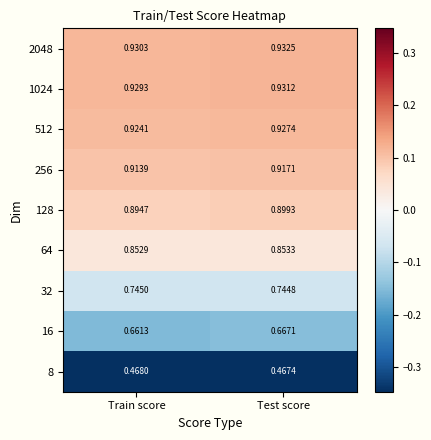

Which category has the highest value in the 32 series?

Train score